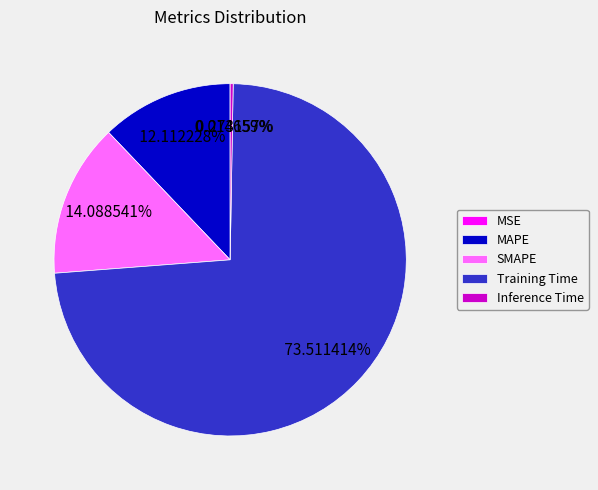

Combined, do Training Time and SMAPE account for over 50%?

Yes